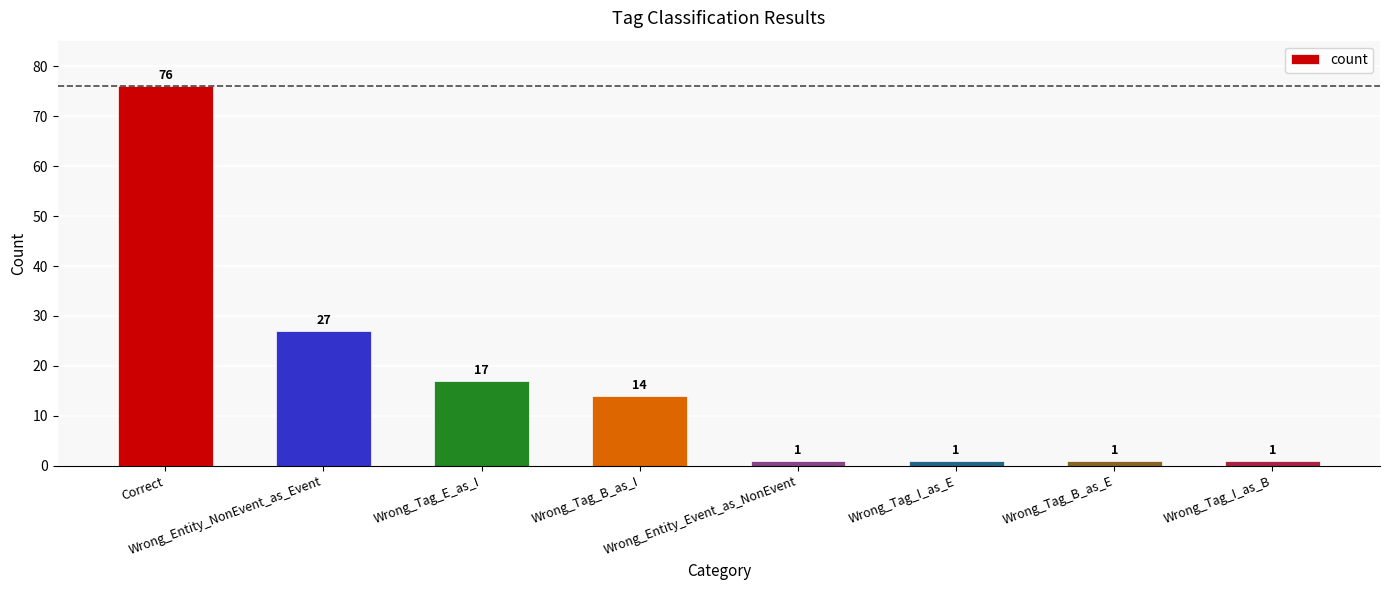

Which category has the highest value across all series?

Correct